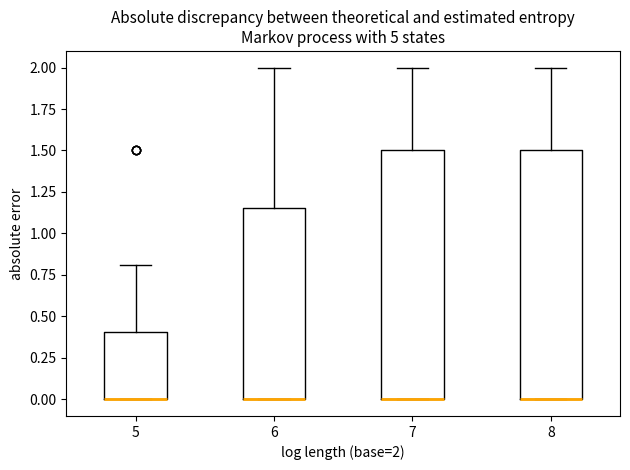

Where does the upper whisker of the box at x = 6 end on the y-axis? The values are not printed on the chart, so give them approximately, as read against the axis.

2.00